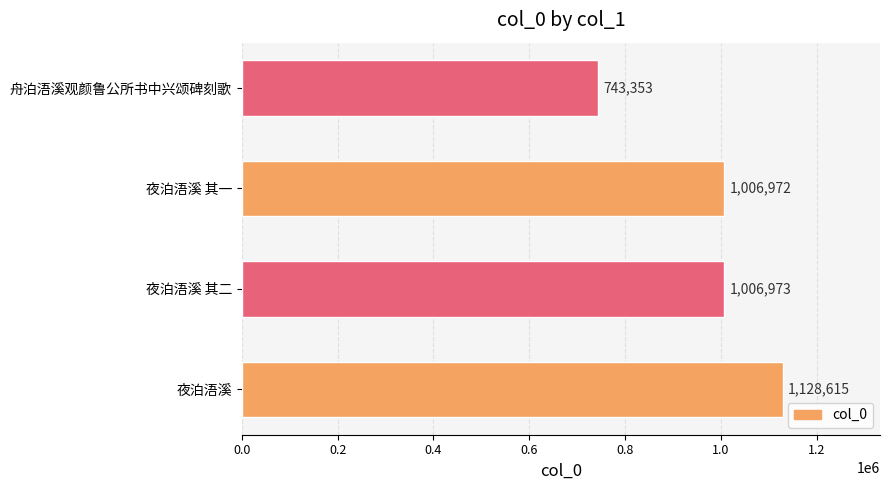

Are the bars grouped side by side (vs. stacked)?

No